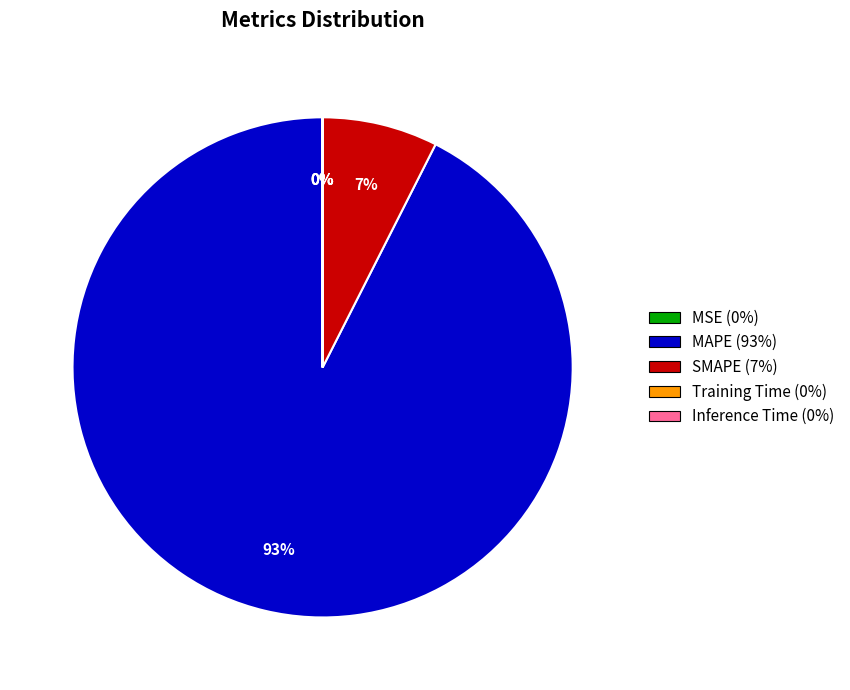

The SMAPE slice represents 7% of the pie. True or false?

True